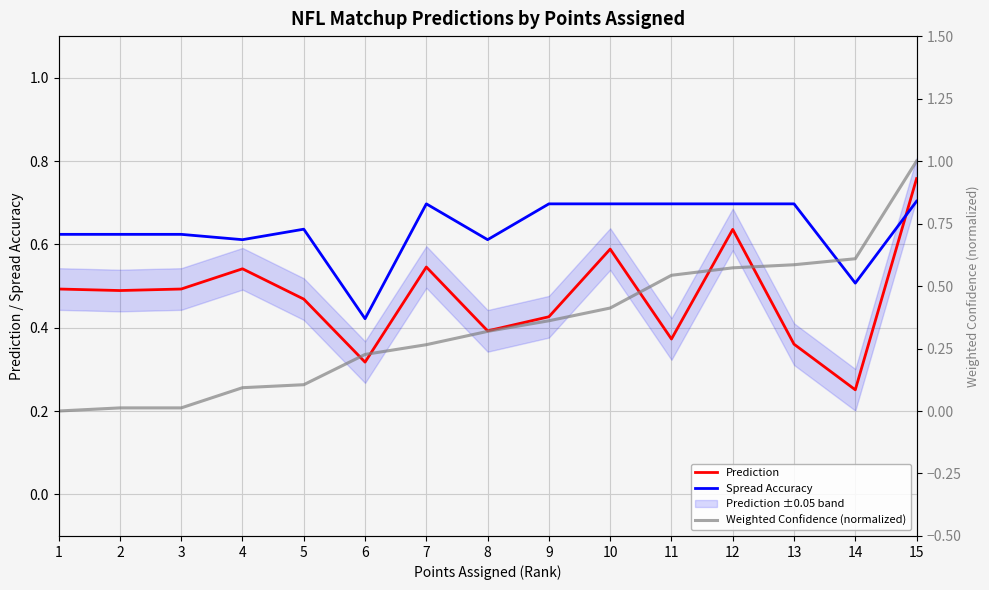

What is the difference between the second highest and minimum values in the Weighted Confidence (normalized) series?

0.6